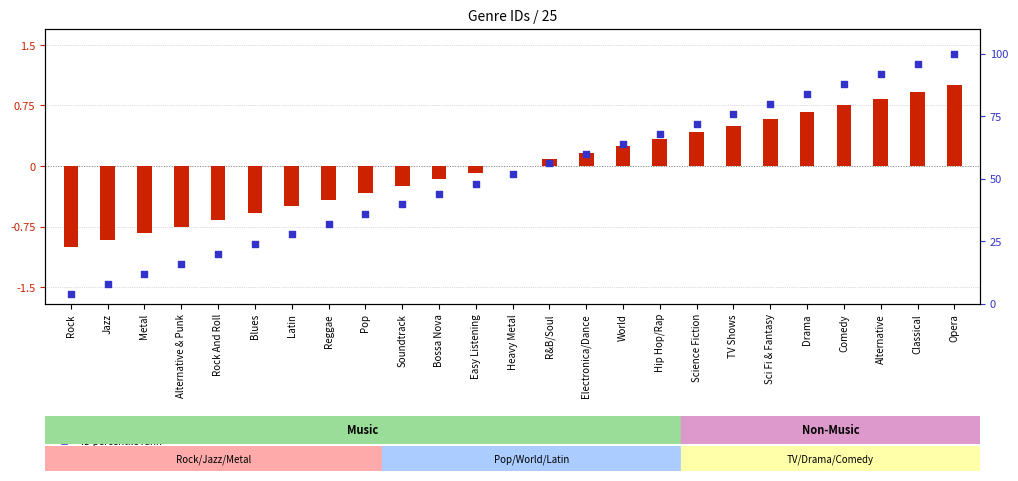

Which series has the largest Y range (max minus min)?

ID percentile rank